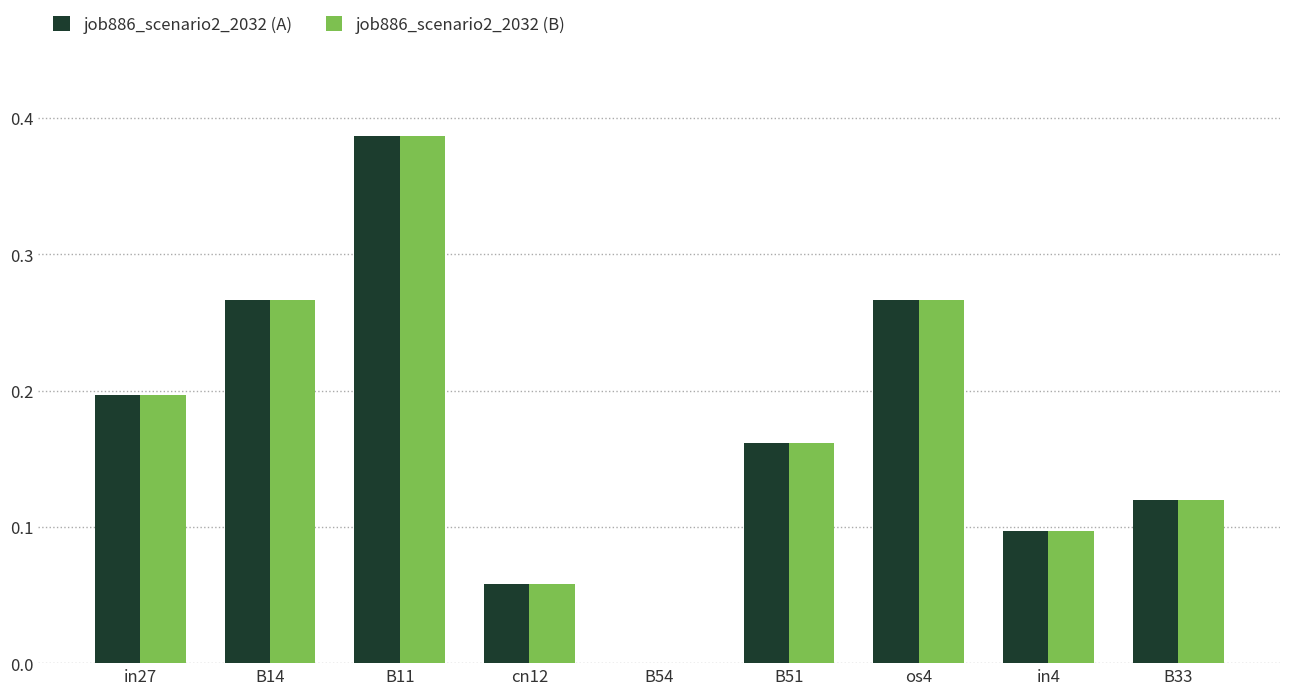

The value of job886_scenario2_2032 (A) at B14 is 0.2. True or false?

False